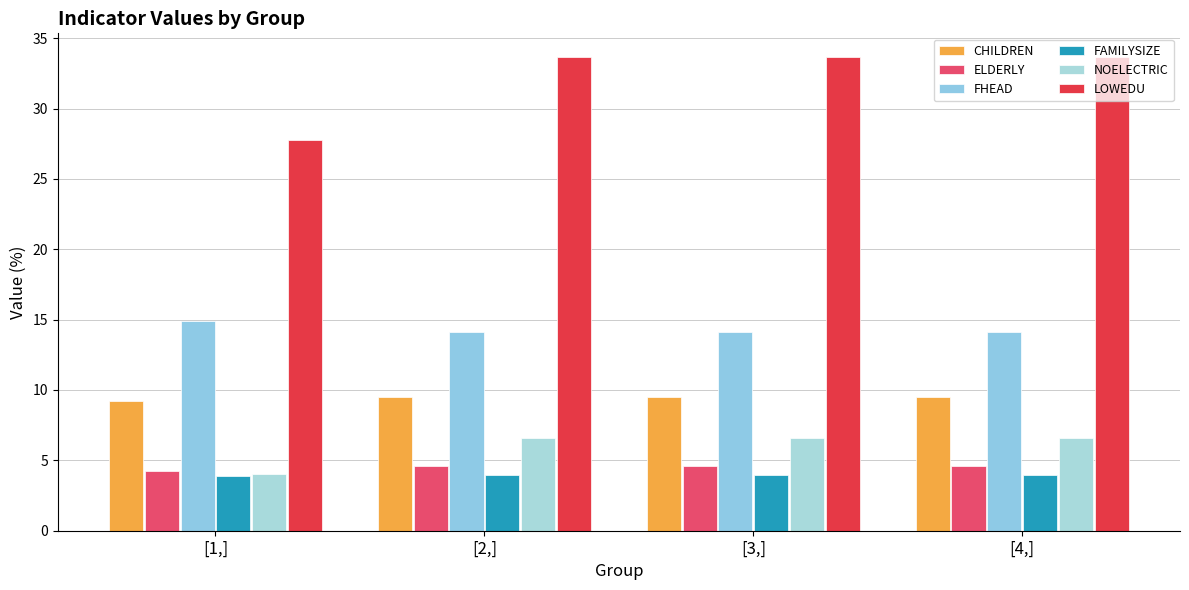

At how many categories does at least one series exceed 22?

4